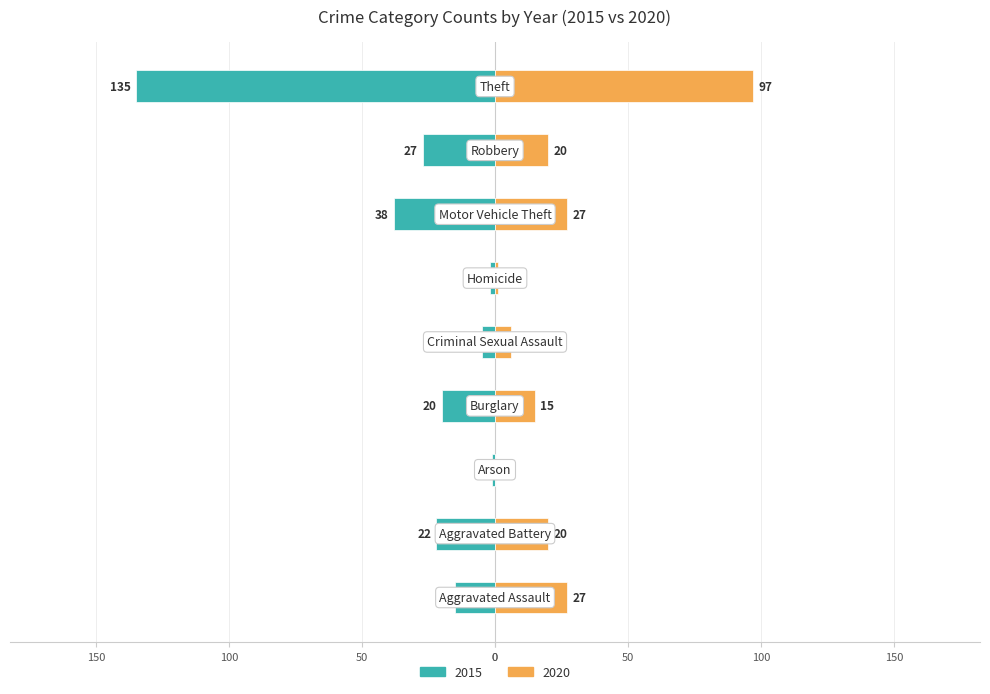

Reading left to right, transcribe all the data shown in this chart.

2015: Aggravated Assault=-15	Aggravated Battery=-22	Arson=-1	Burglary=-20	Criminal Sexual Assault=-5	Homicide=-2	Motor Vehicle Theft=-38	Robbery=-27	Theft=-135
2020: Aggravated Assault=27	Aggravated Battery=20	Arson=0	Burglary=15	Criminal Sexual Assault=6	Homicide=1	Motor Vehicle Theft=27	Robbery=20	Theft=97